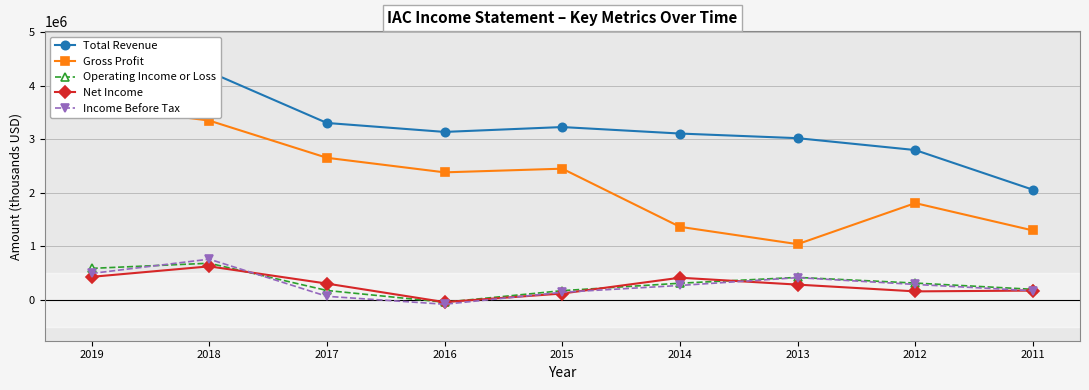

Is it true that Income Before Tax equals 226108 at 2011?

False